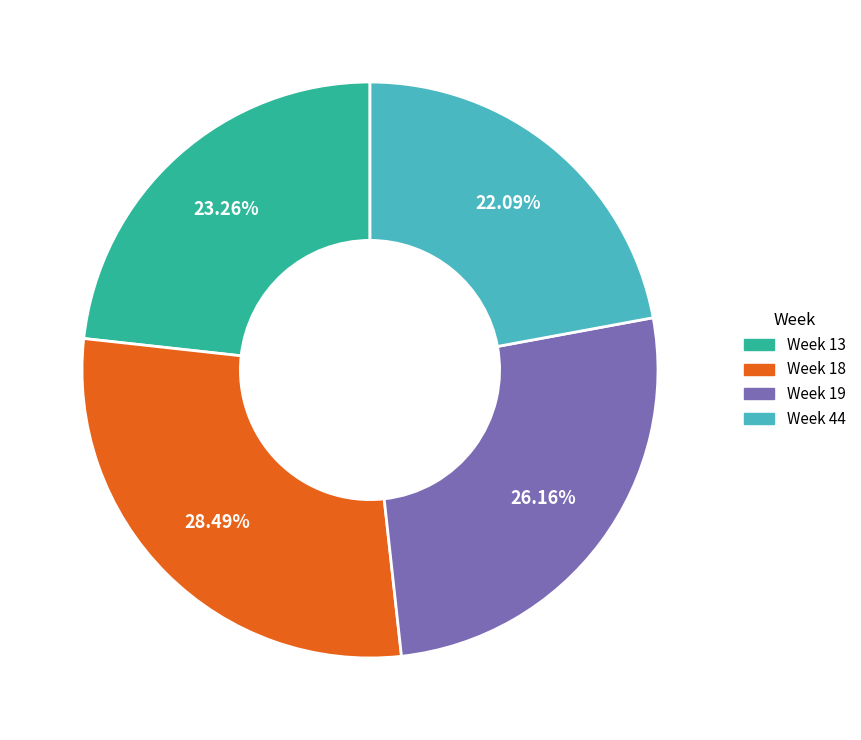

Is there any slice that represents more than half of the pie?

No